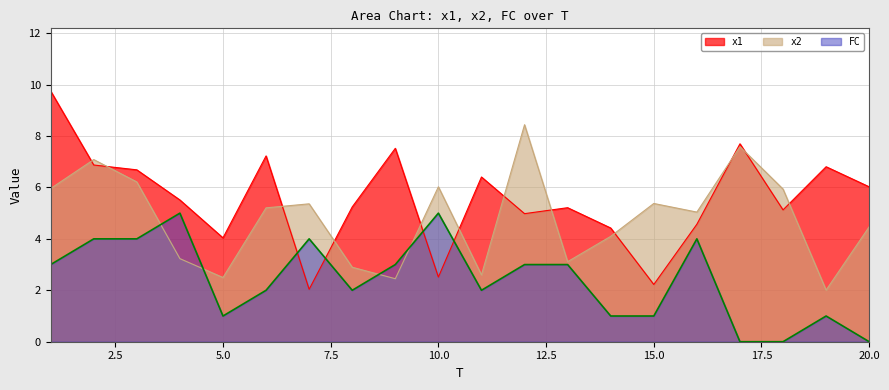

What is the greatest value displayed?

9.7